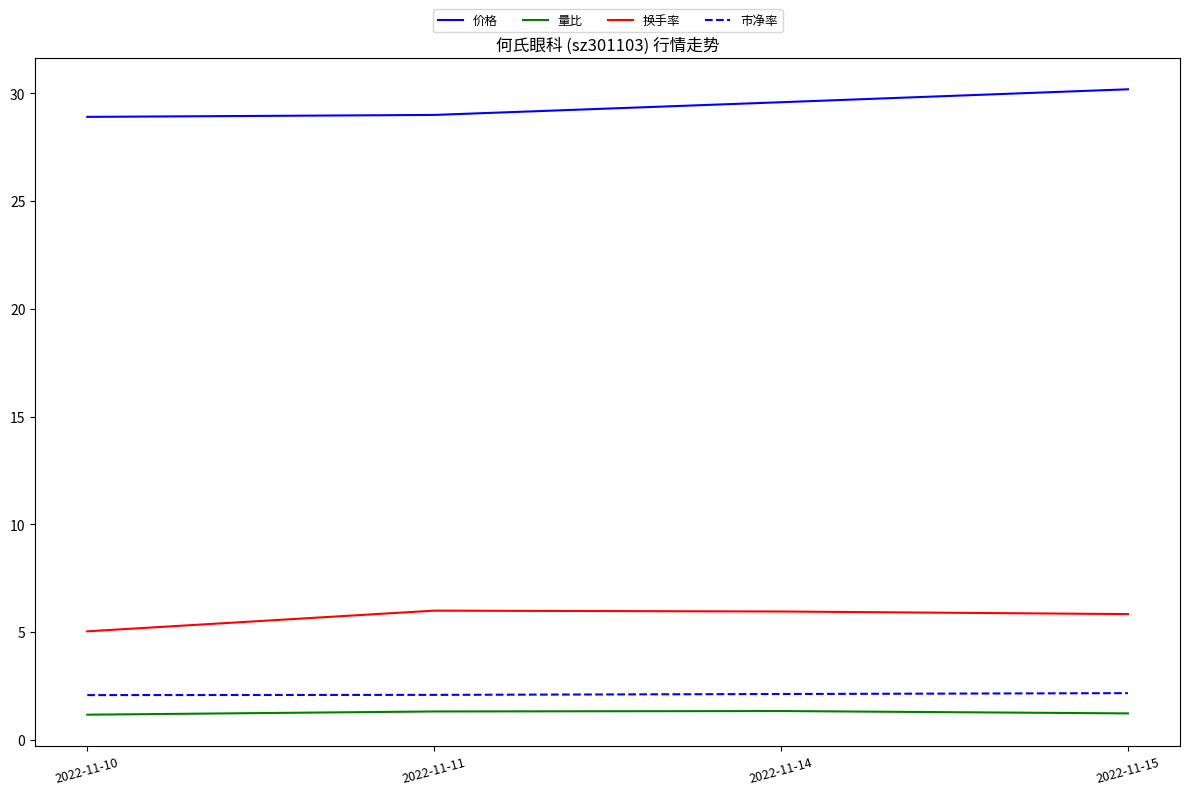

What is the highest value of the 价格 series?

30.2